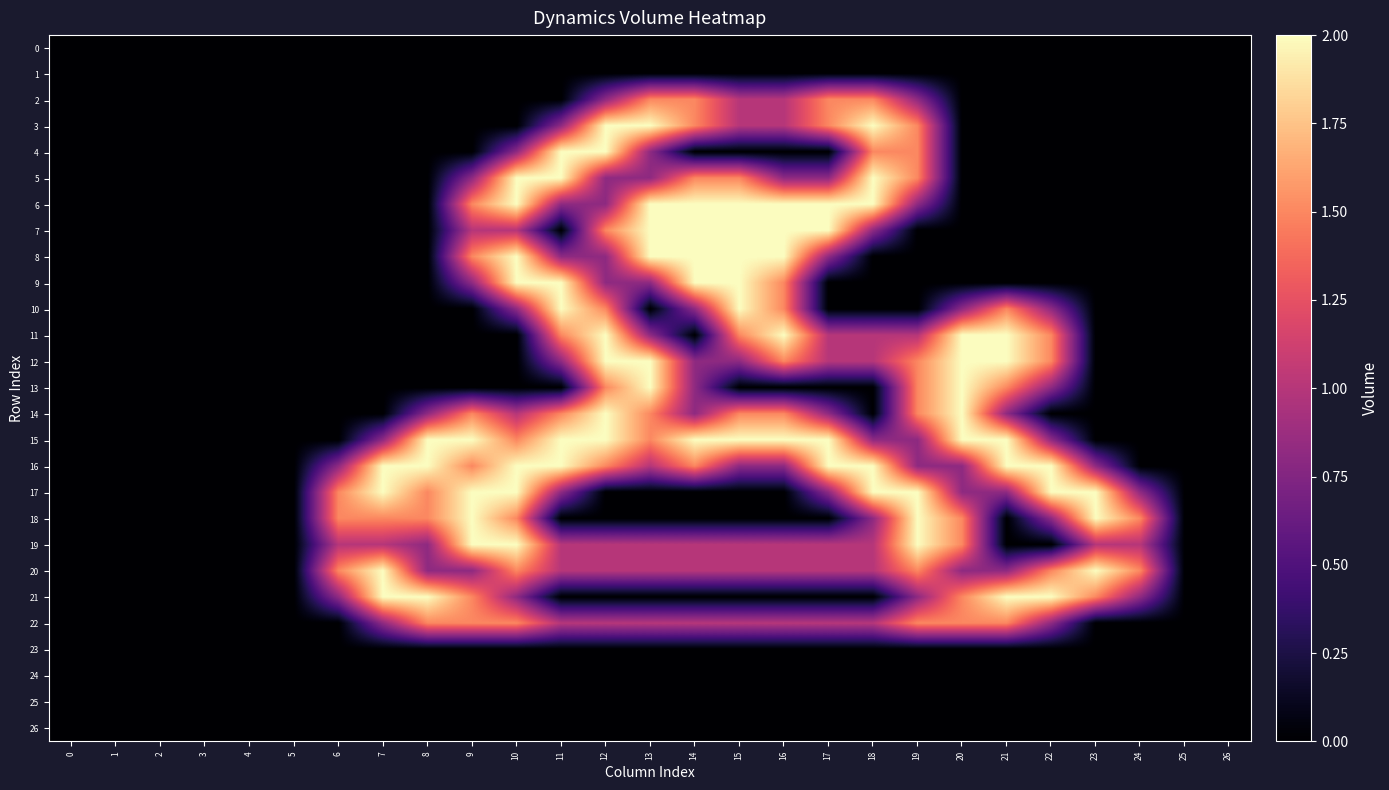

At which category is the sum across all series the highest?

12